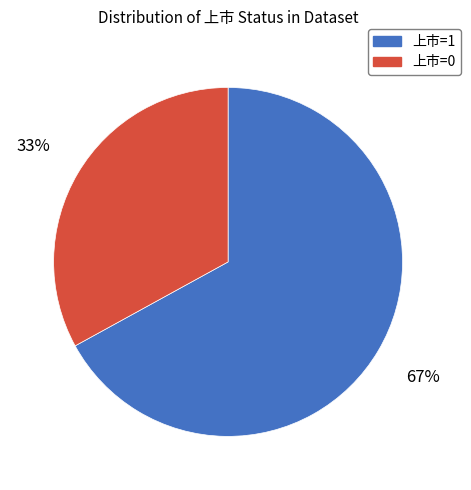

What is the majority slice?

上市=1